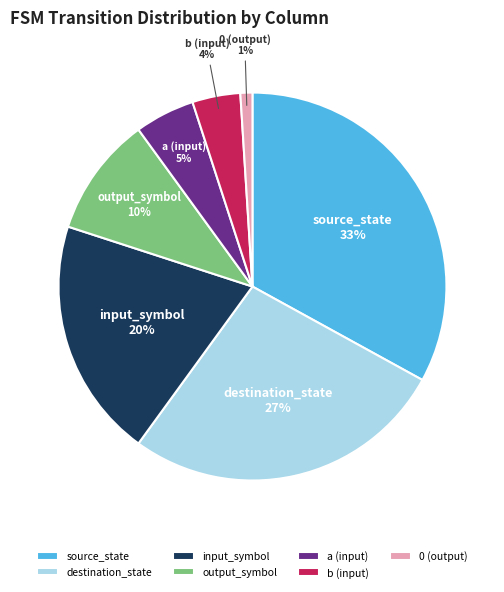

To the nearest percent, what portion does output_symbol represent?

10%